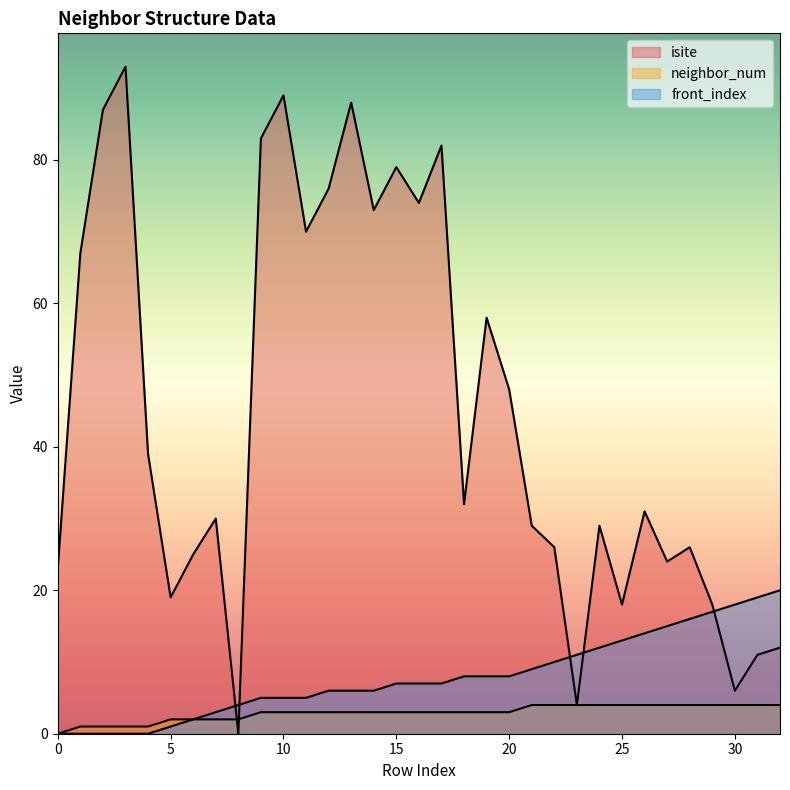

Reading left to right, extract all data points from this chart.

isite: 0=23	1=67	2=87	3=93	4=39	5=19	6=25	7=30	8=0	9=83	10=89	11=70	12=76	13=88	14=73	15=79	16=74	17=82	18=32	19=58	20=48	21=29	22=26	23=4	24=29	25=18	26=31	27=24	28=26	29=18	30=6	31=11	32=12
neighbor_num: 0=0	1=1	2=1	3=1	4=1	5=2	6=2	7=2	8=2	9=3	10=3	11=3	12=3	13=3	14=3	15=3	16=3	17=3	18=3	19=3	20=3	21=4	22=4	23=4	24=4	25=4	26=4	27=4	28=4	29=4	30=4	31=4	32=4
front_index: 0=0	1=0	2=0	3=0	4=0	5=1	6=2	7=3	8=4	9=5	10=5	11=5	12=6	13=6	14=6	15=7	16=7	17=7	18=8	19=8	20=8	21=9	22=10	23=11	24=12	25=13	26=14	27=15	28=16	29=17	30=18	31=19	32=20